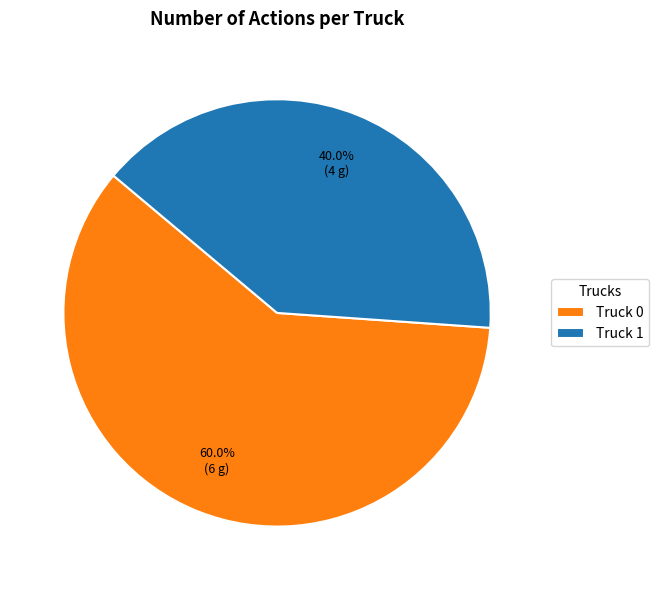

Approximately how many times larger is the value at Truck 1 compared to Truck 0?

0.7